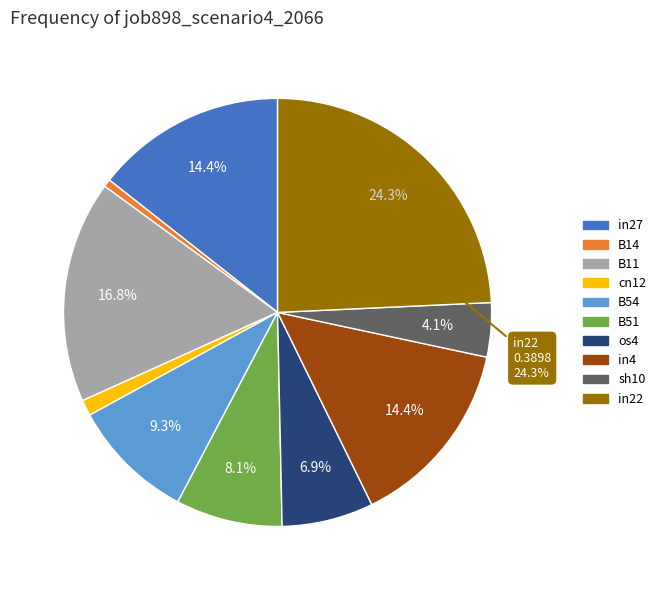

Combined, do in22 and B11 account for over 50%?

No